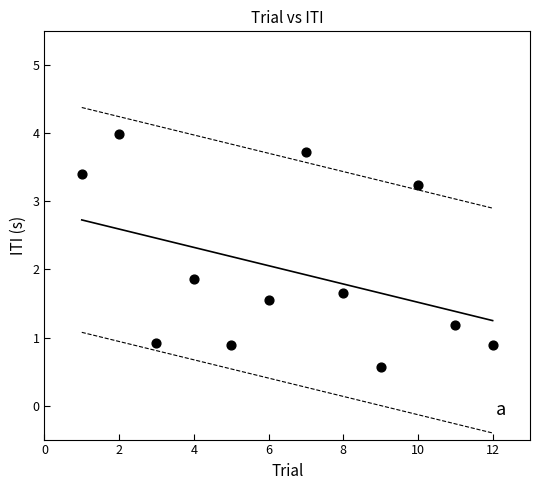

What is the range of Y values (max minus min)?

3.4